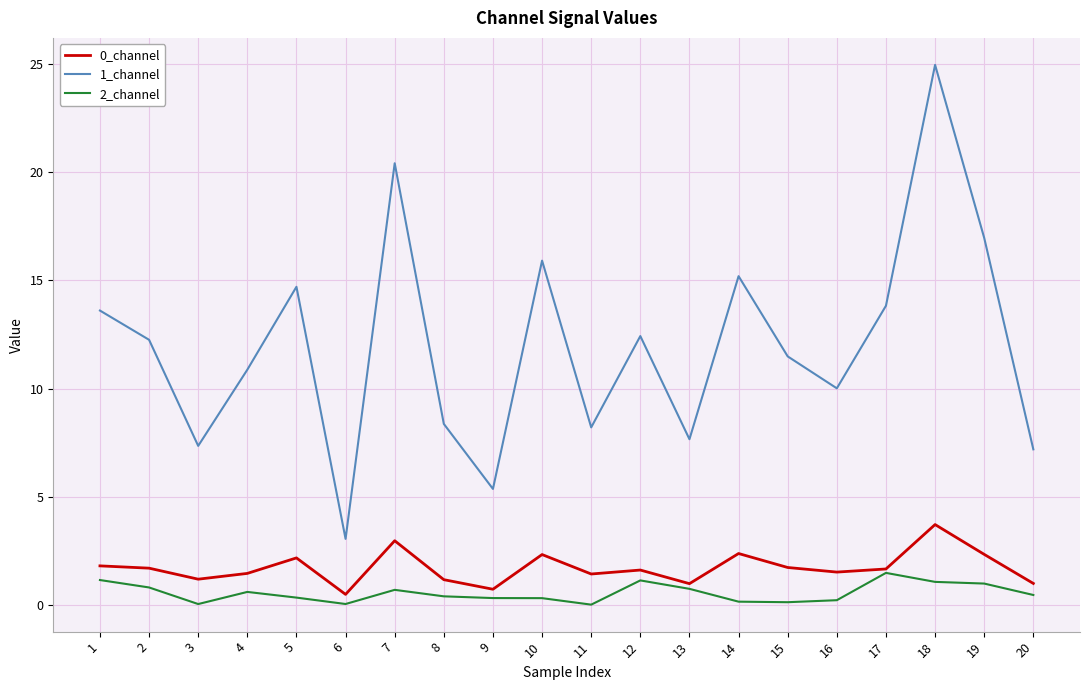

What is the maximum value for 1_channel?

25.0